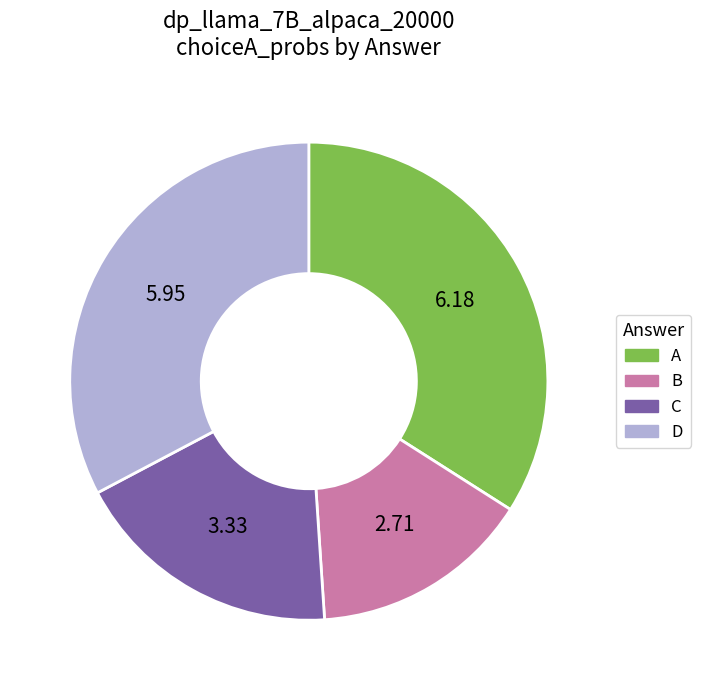

Is B the majority of the pie?

No